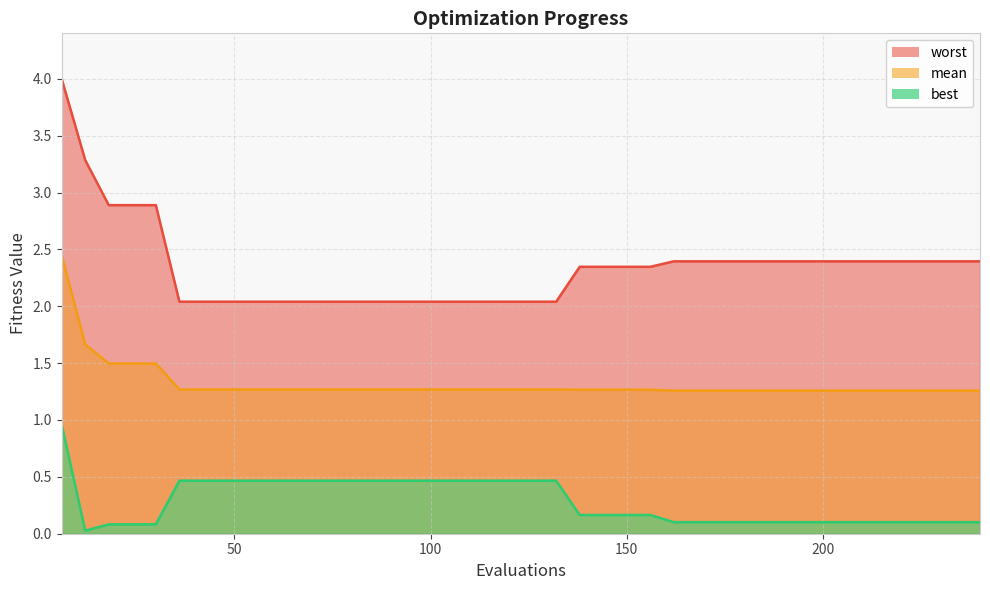

Reading left to right, transcribe all the data shown in this chart.

mean: 6=2.4	12=1.7	18=1.5	24=1.5	30=1.5	36=1.3	42=1.3	48=1.3	54=1.3	60=1.3	66=1.3	72=1.3	78=1.3	84=1.3	90=1.3	96=1.3	102=1.3	108=1.3	114=1.3	120=1.3	126=1.3	132=1.3	138=1.3	144=1.3	150=1.3	156=1.3	162=1.3	168=1.3	174=1.3	180=1.3	186=1.3	192=1.3	198=1.3	204=1.3	210=1.3	216=1.3	222=1.3	228=1.3	234=1.3	240=1.3
best: 6=1.0	12=0.0	18=0.1	24=0.1	30=0.1	36=0.5	42=0.5	48=0.5	54=0.5	60=0.5	66=0.5	72=0.5	78=0.5	84=0.5	90=0.5	96=0.5	102=0.5	108=0.5	114=0.5	120=0.5	126=0.5	132=0.5	138=0.2	144=0.2	150=0.2	156=0.2	162=0.1	168=0.1	174=0.1	180=0.1	186=0.1	192=0.1	198=0.1	204=0.1	210=0.1	216=0.1	222=0.1	228=0.1	234=0.1	240=0.1
worst: 6=4.0	12=3.3	18=2.9	24=2.9	30=2.9	36=2.0	42=2.0	48=2.0	54=2.0	60=2.0	66=2.0	72=2.0	78=2.0	84=2.0	90=2.0	96=2.0	102=2.0	108=2.0	114=2.0	120=2.0	126=2.0	132=2.0	138=2.3	144=2.3	150=2.3	156=2.3	162=2.4	168=2.4	174=2.4	180=2.4	186=2.4	192=2.4	198=2.4	204=2.4	210=2.4	216=2.4	222=2.4	228=2.4	234=2.4	240=2.4